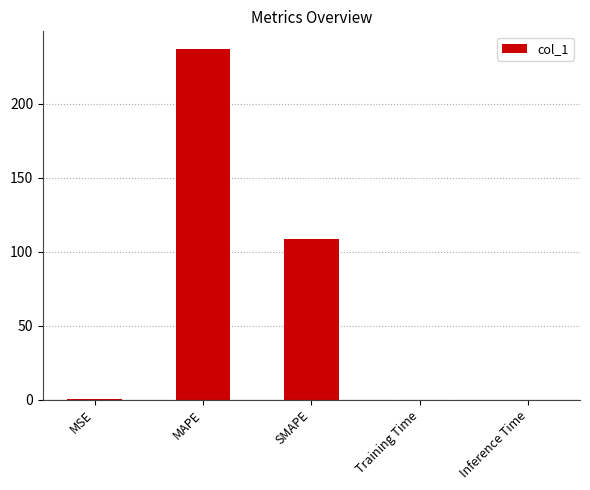

The chart shows a value of 108.5 at SMAPE. True or false?

True